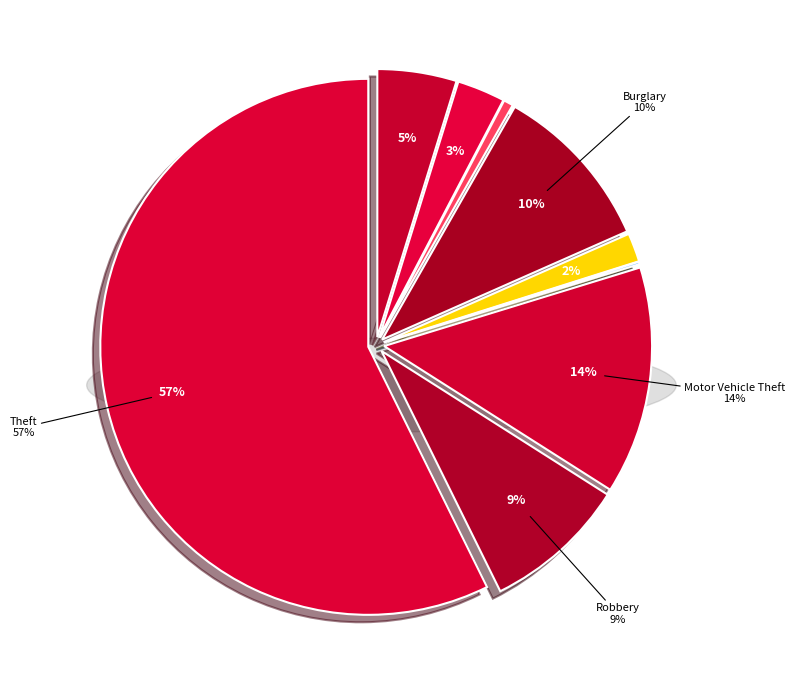

Which slice is the smallest?

Homicide